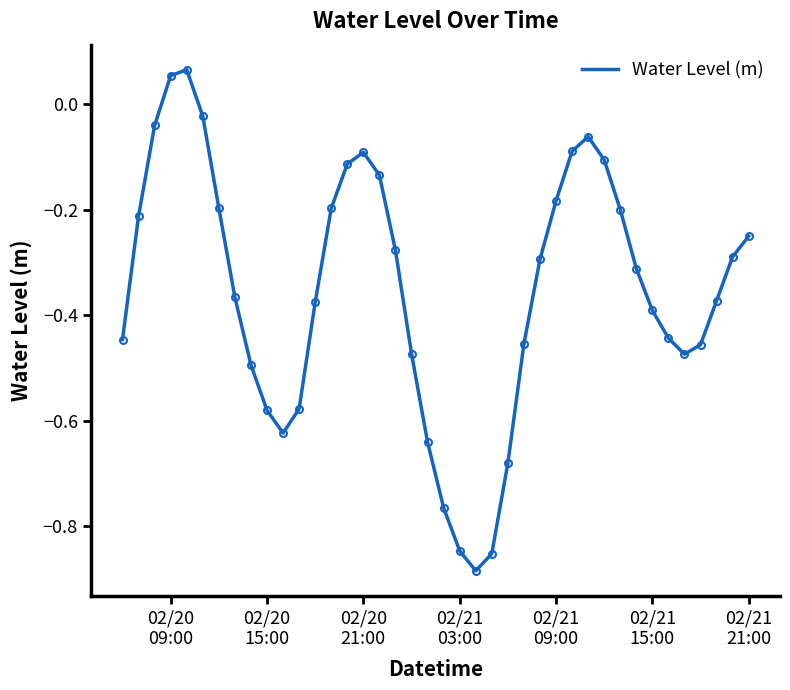

How many lines are shown in the chart?

1